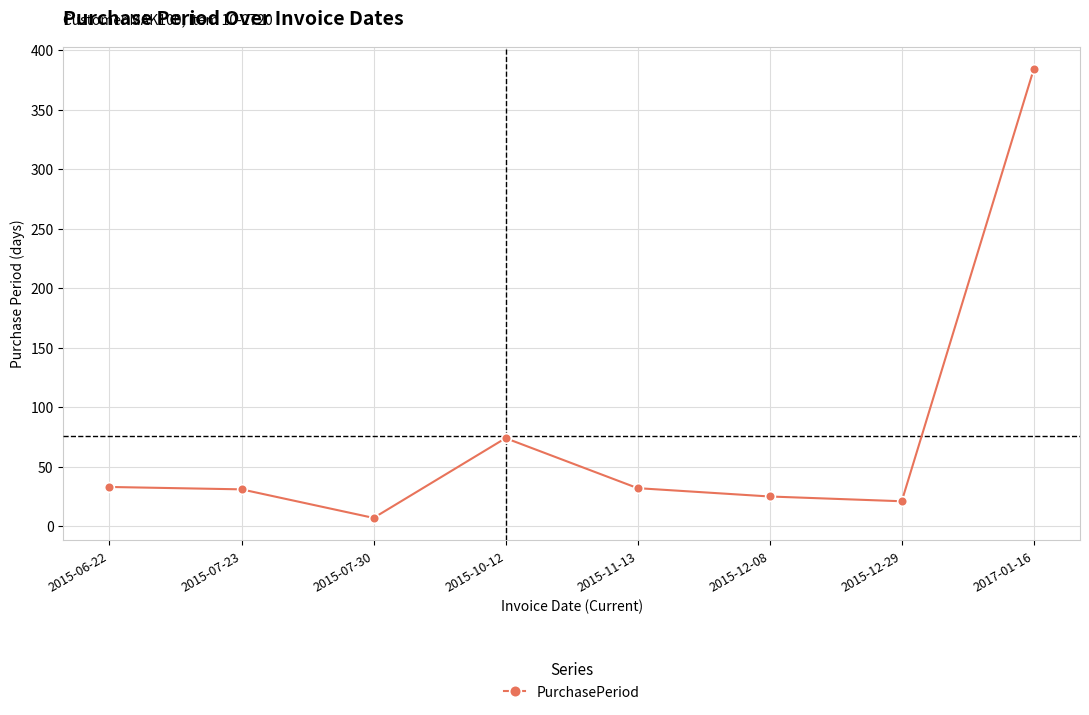

What is the ratio of the value at 2015-07-23 to the value at 2015-07-30?

4.4